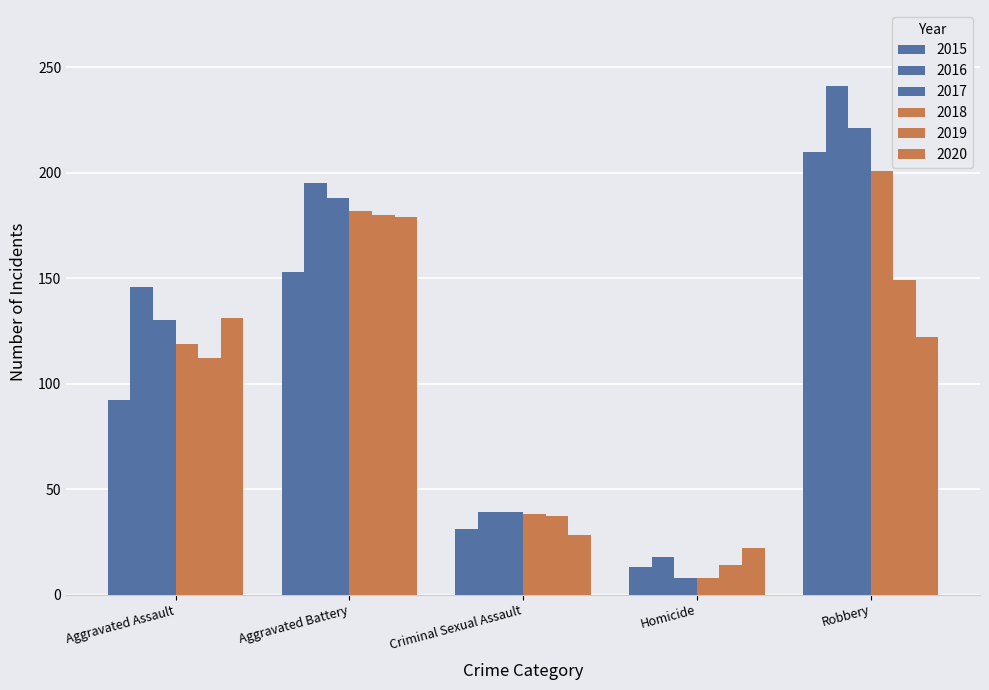

How many data points in 2019 are less than 112?

2